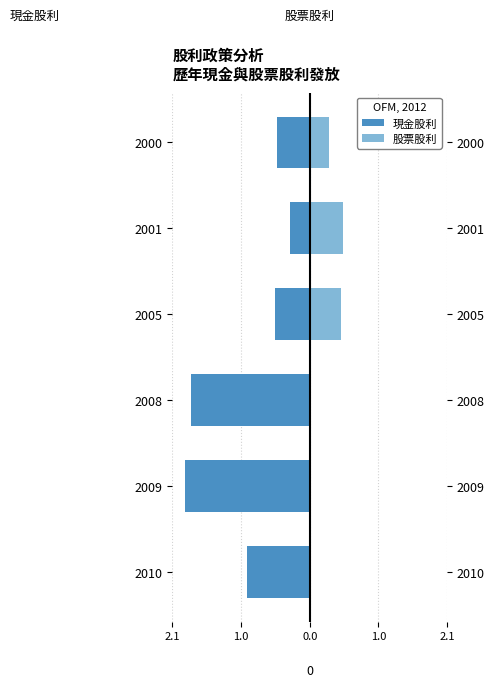

What is the sum of all 股票股利 values?

1.3